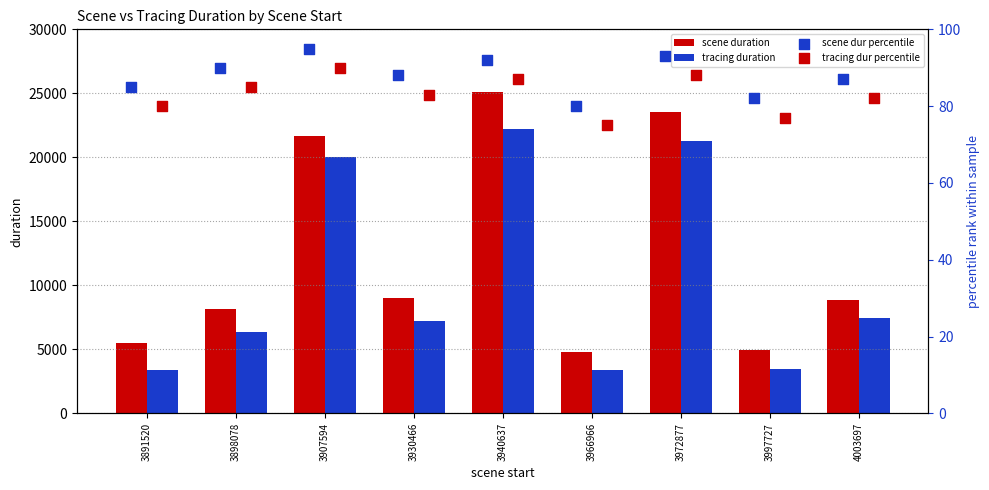

The value of scene duration at 3940637 is 25068. True or false?

True